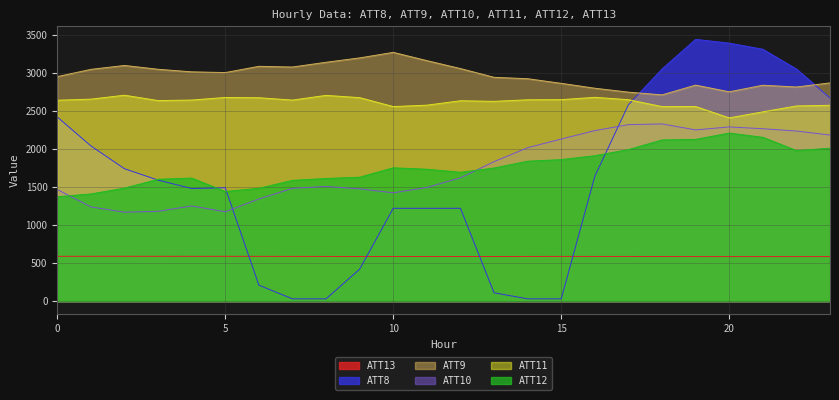

At how many categories does at least one series exceed 1872?

24